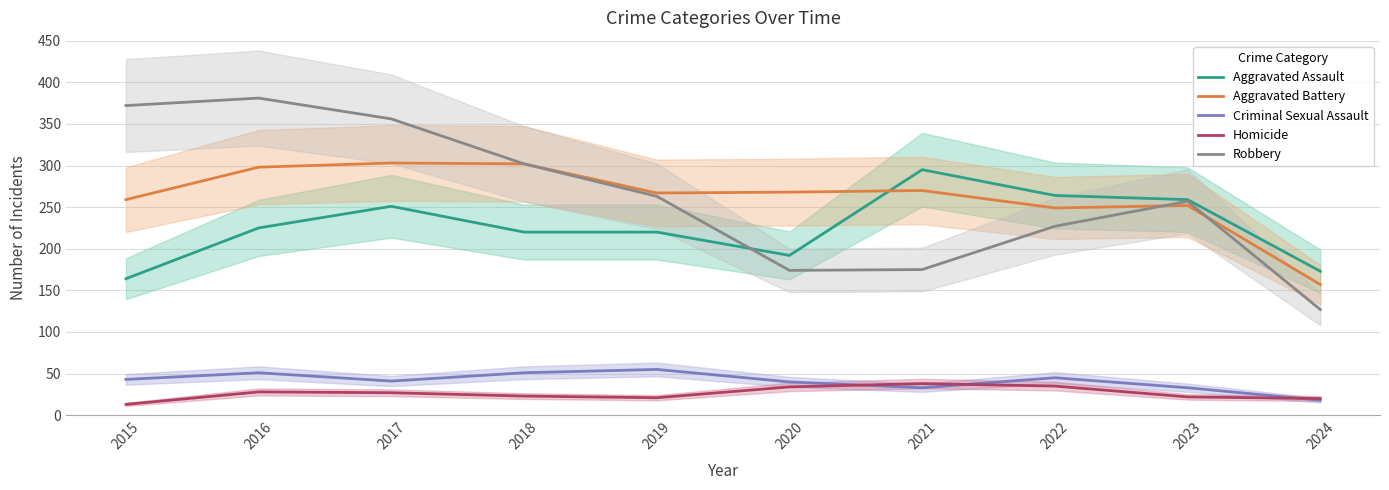

What is the value of the Aggravated Battery point at the 7th from the left?

270